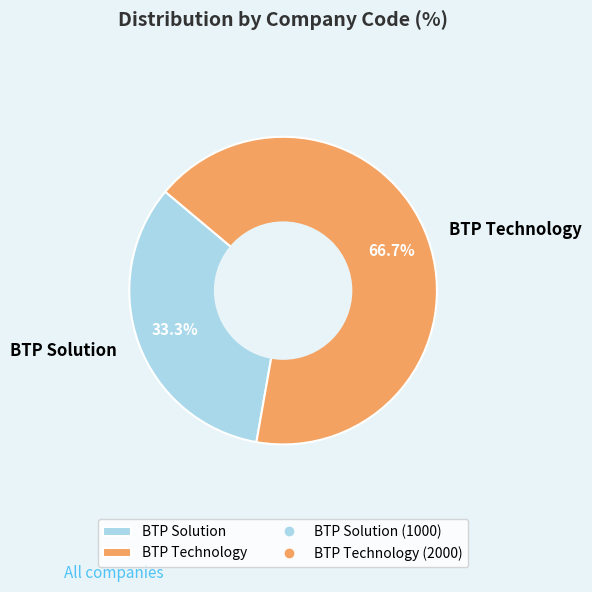

Approximately how many times larger is the value at BTP Solution compared to BTP Technology?

0.5